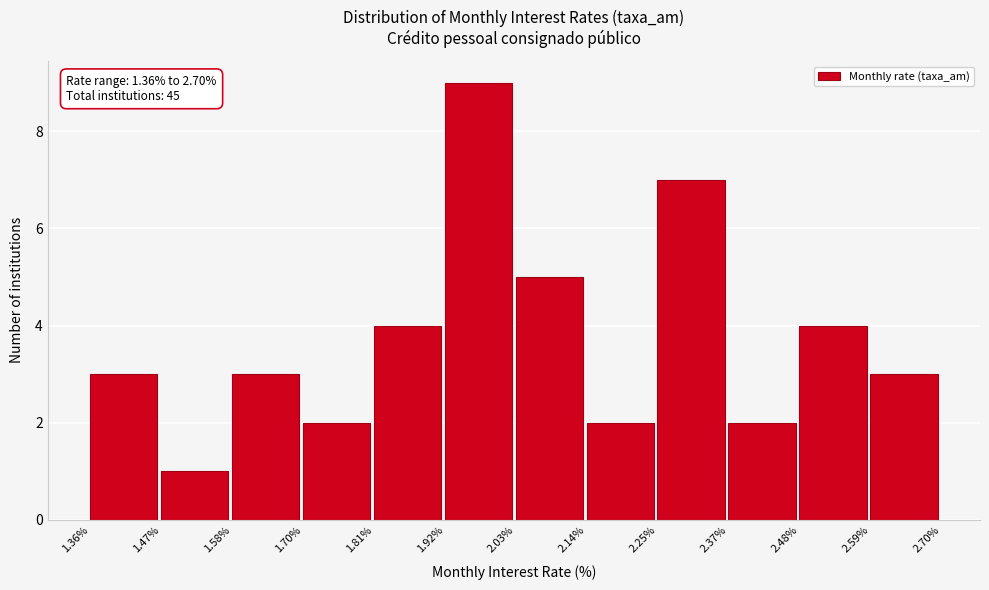

Over which range of the x-axis is the bar tallest?

1.92% to 2.03%